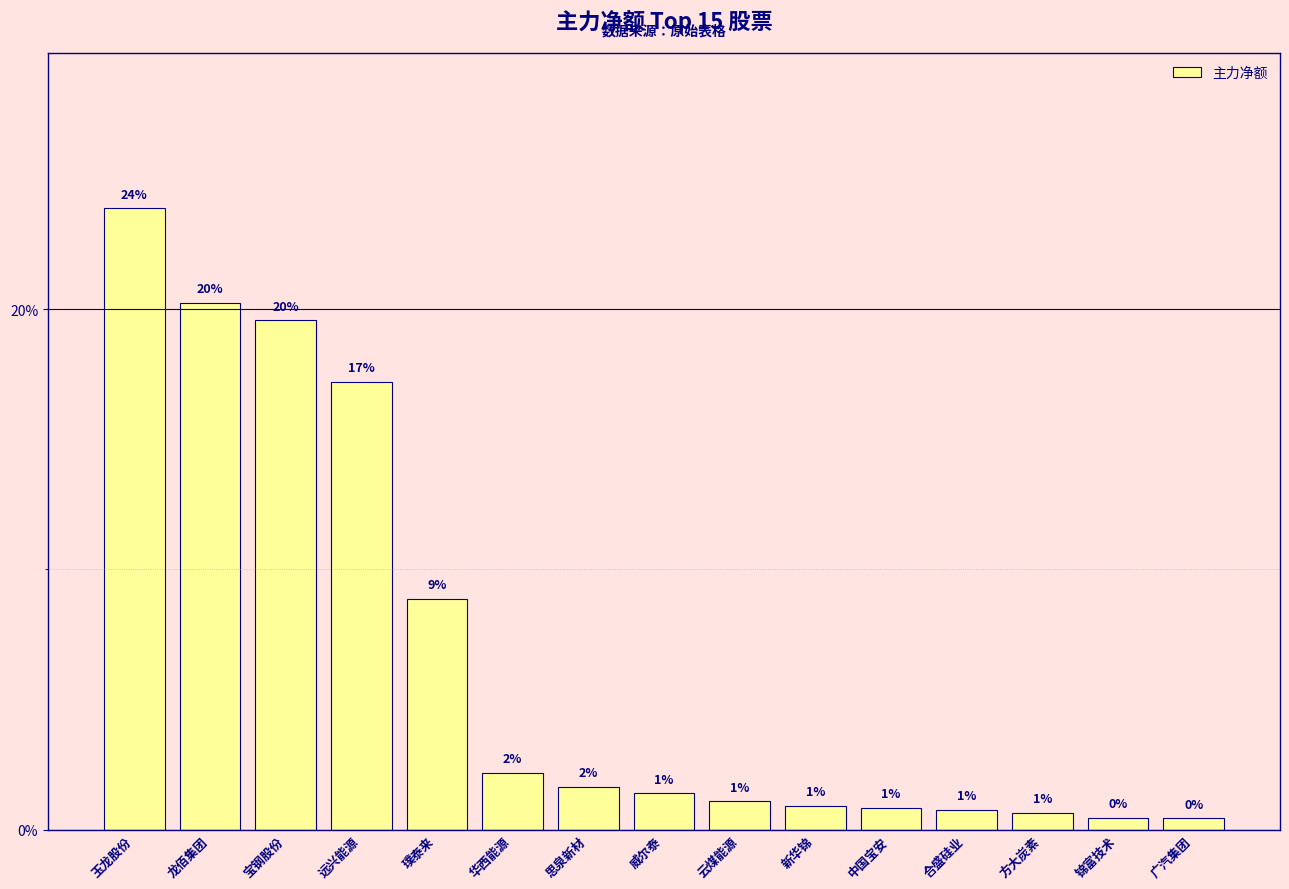

Which has a higher value, 远兴能源 or 中国宝安?

远兴能源